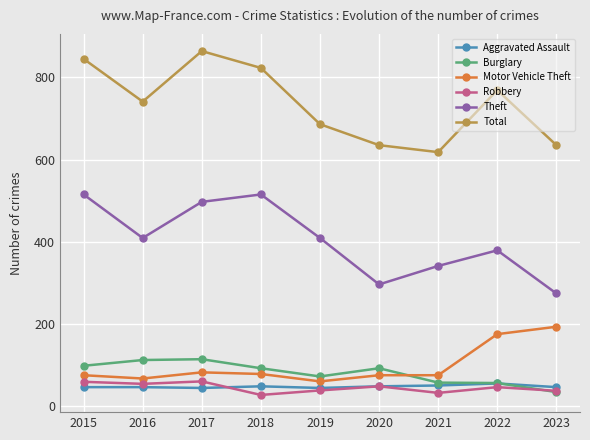

At which label does Total reach its peak?

2017